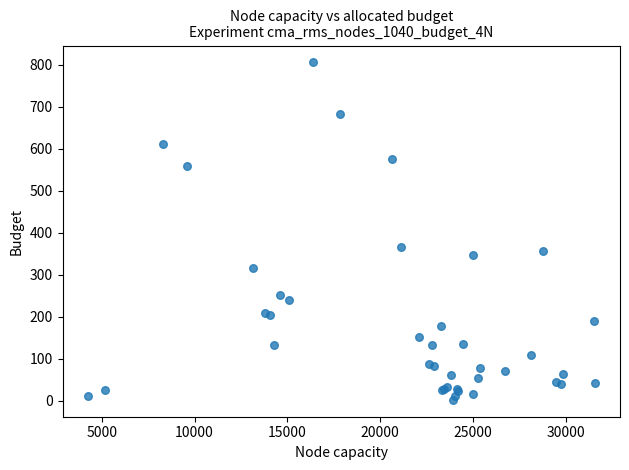

What Y value in the scatter plot is closest to 404?

367